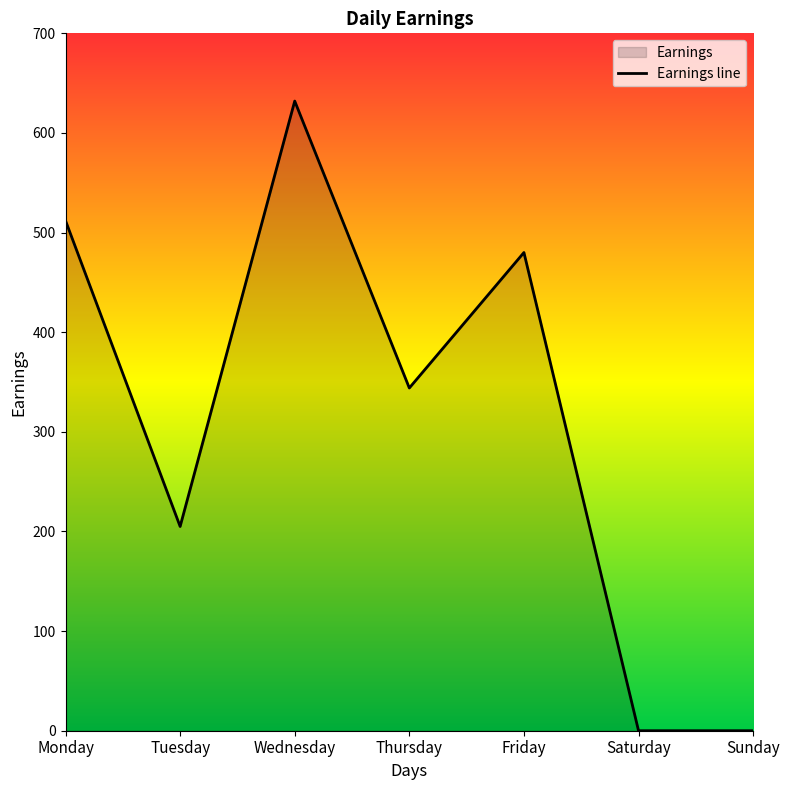

Does the chart have visible grid lines?

No